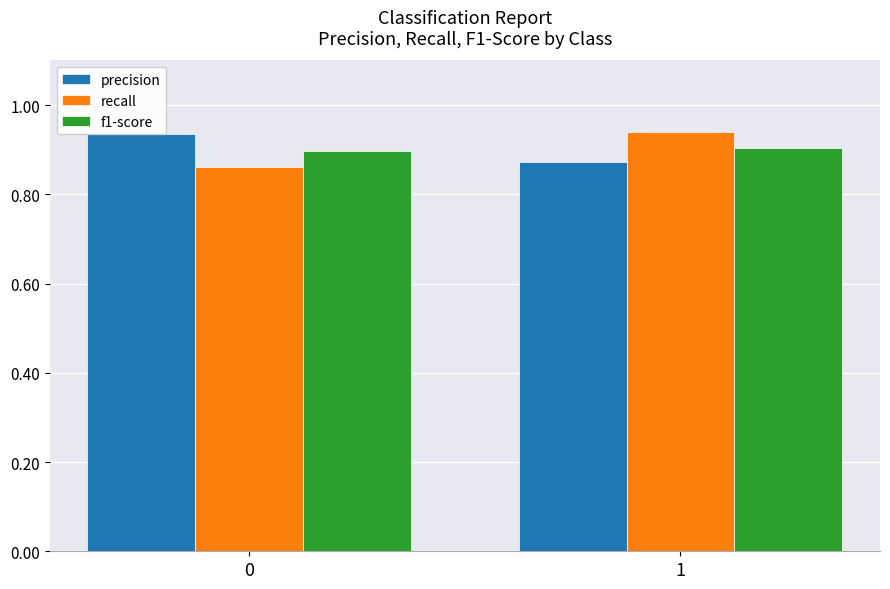

List the series in order of their peak value, highest first.

recall, precision, f1-score